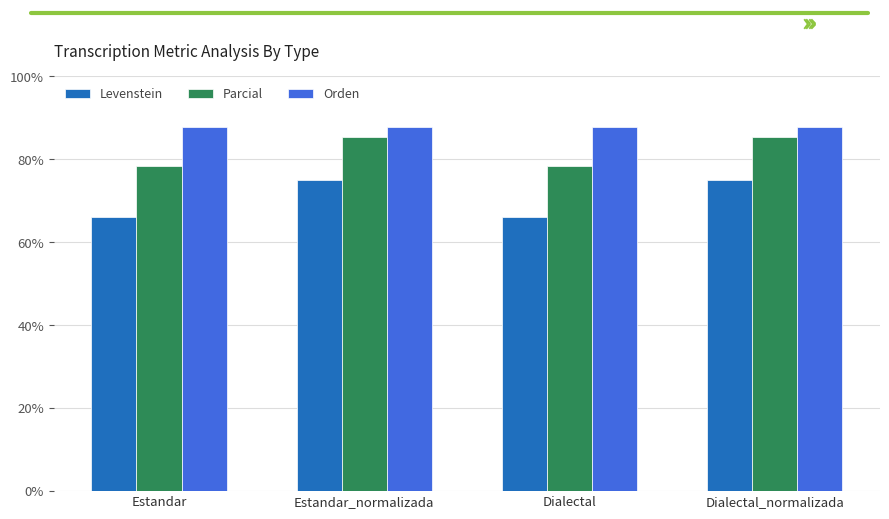

What is the greatest value displayed?

87.8